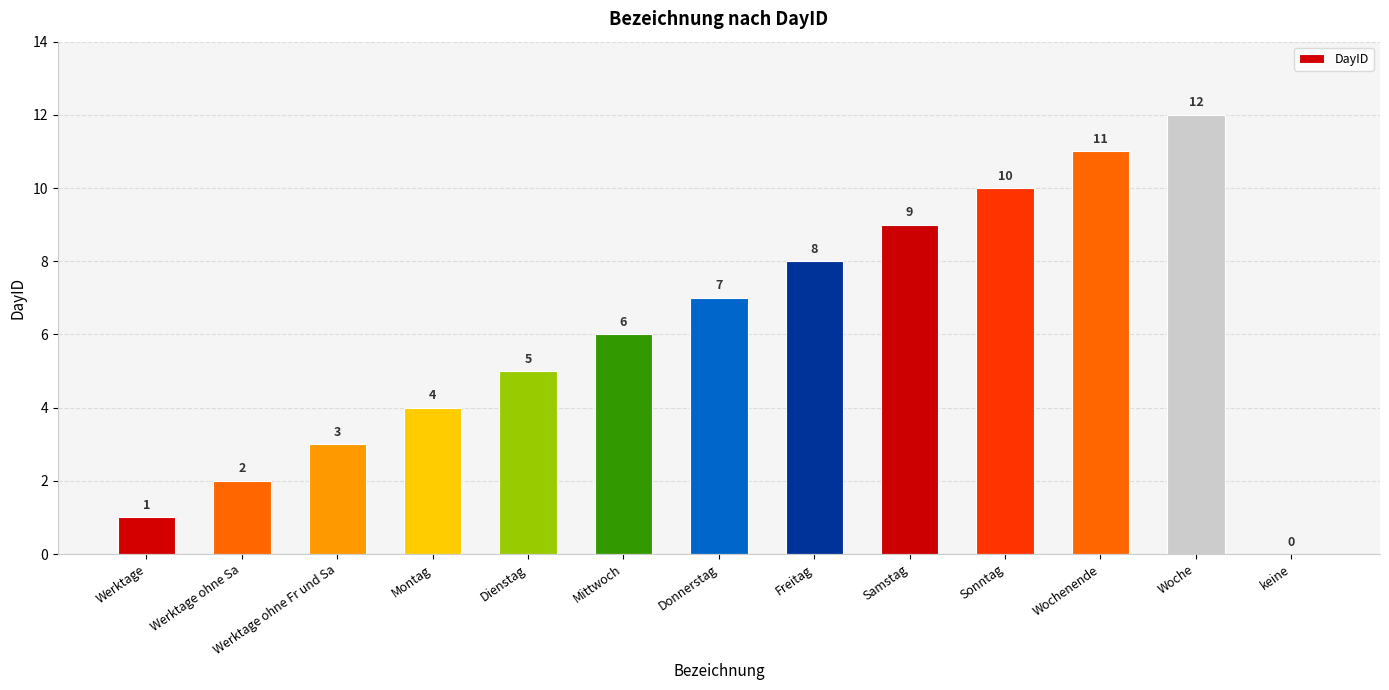

How many values are above zero?

12